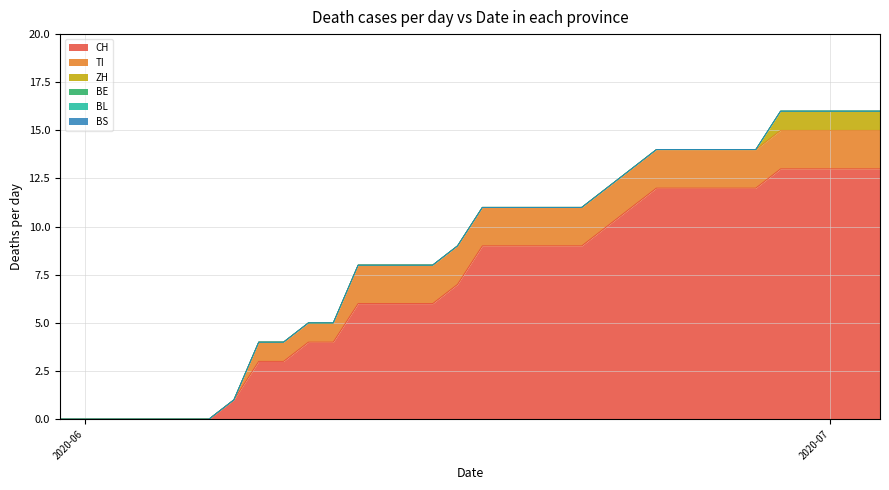

Which has a higher value, 2020-06-14 or 2020-06-18?

2020-06-18